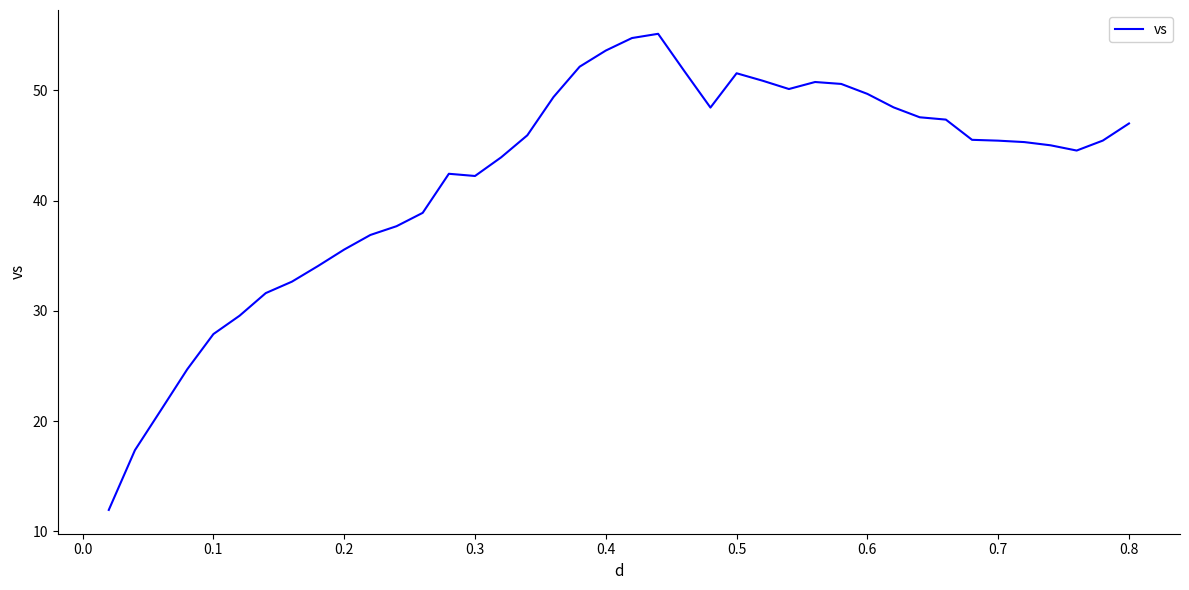

What is the minimum value shown in the chart?

11.9